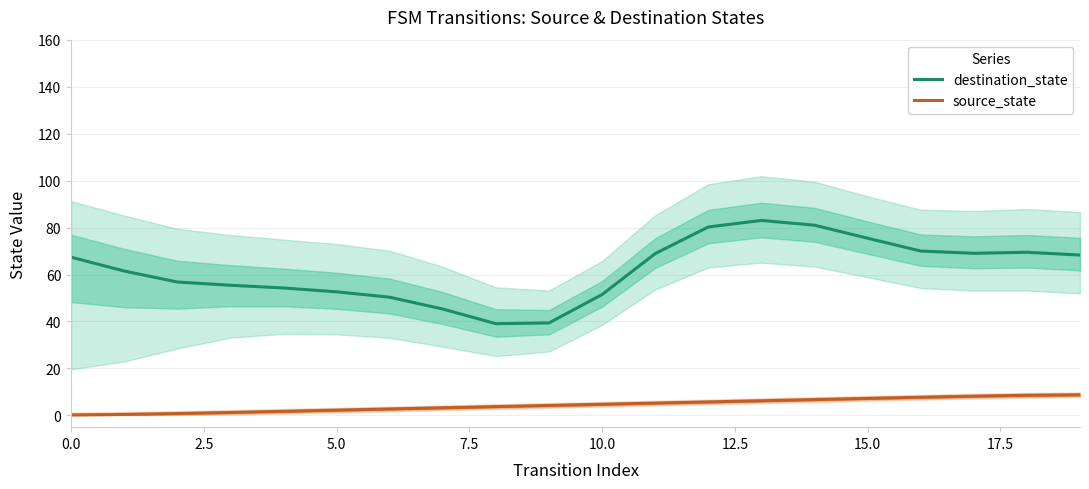

True or false: source_state and destination_state intersect in this chart.

False